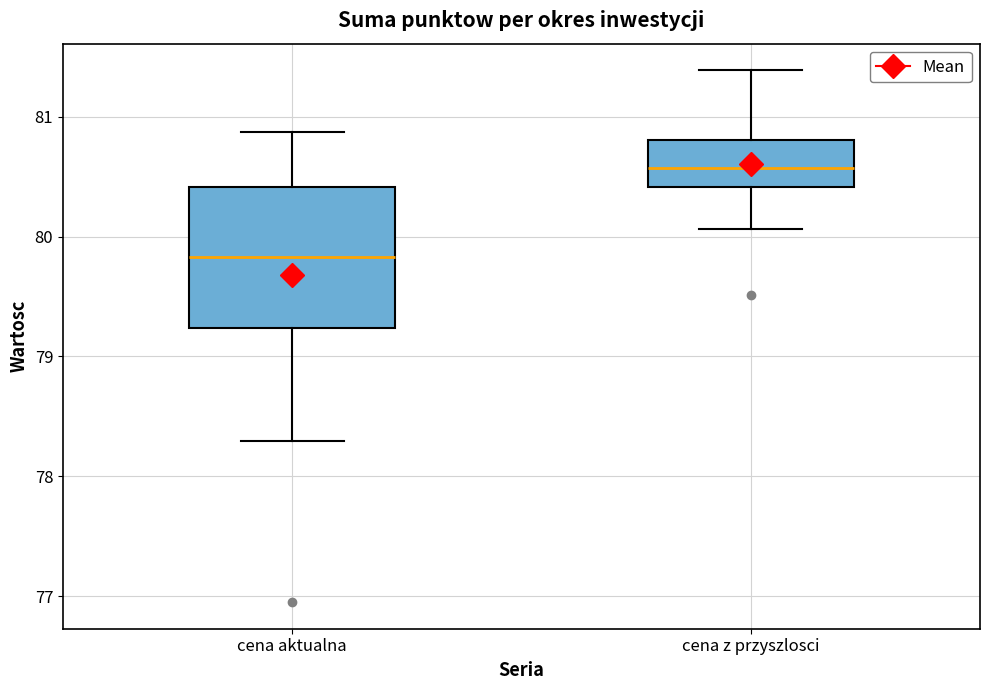

Reading left to right, transcribe this box plot: for each box, give where its median line is, the range the box spans, and where its two whiskers end, as read against the y-axis. The values are not printed on the chart, so give them approximately, as read against the axis.

cena aktualna: median 79.8, box 79.2 to 80.4, whiskers 78.3 to 80.9
cena z przyszlosci: median 80.6, box 80.4 to 80.8, whiskers 80.1 to 81.4